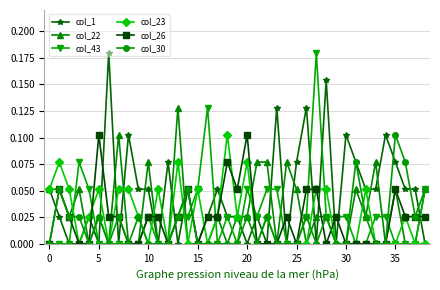

True or false: col_1 has more than 1 interior local peaks.

True